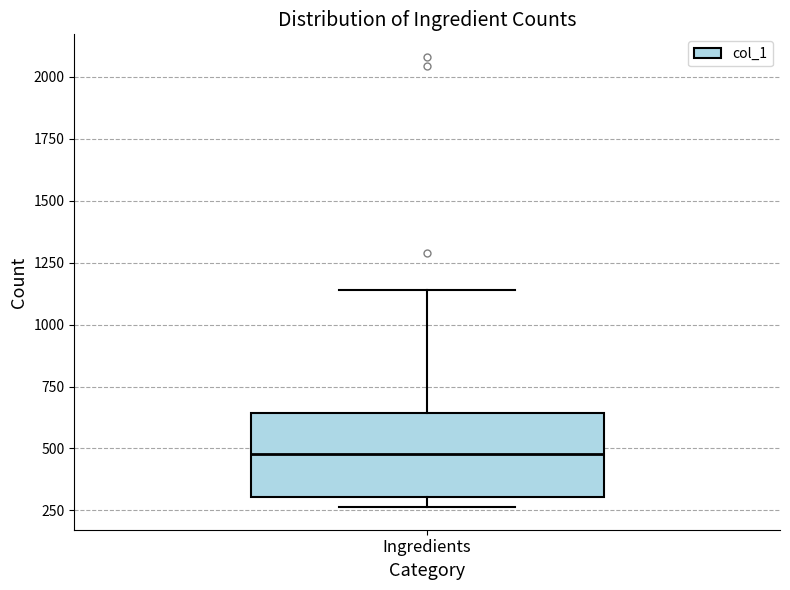

Read this box plot against the y-axis: the position of the median line, the range covered by the box, and the ends of both whiskers. The values are not printed on the chart, so give them approximately, as read against the axis.

median 500, box 300 to 650, whiskers 250 to 1150